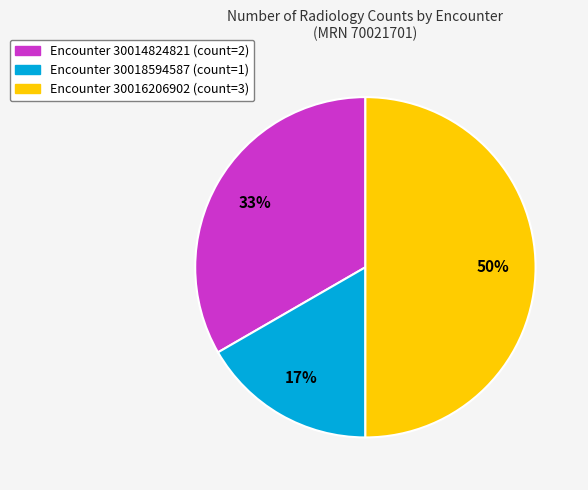

To the nearest percent, what is the average slice percentage?

33%